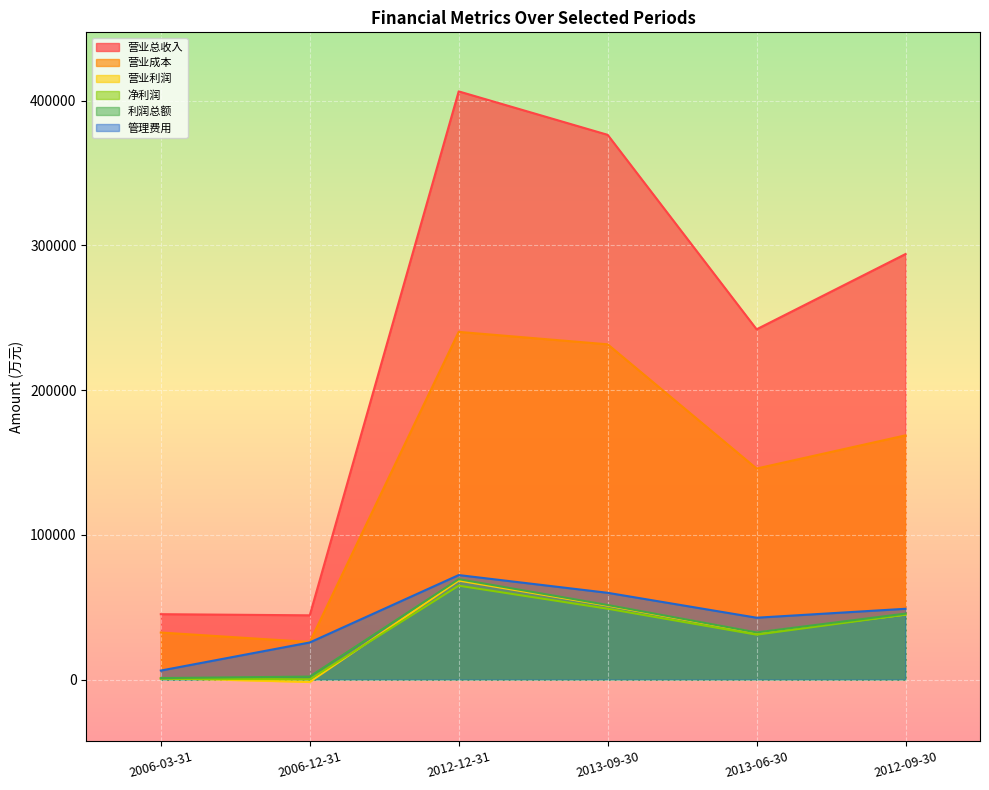

True or false: 营业成本 and 营业总收入 cross at least once.

False